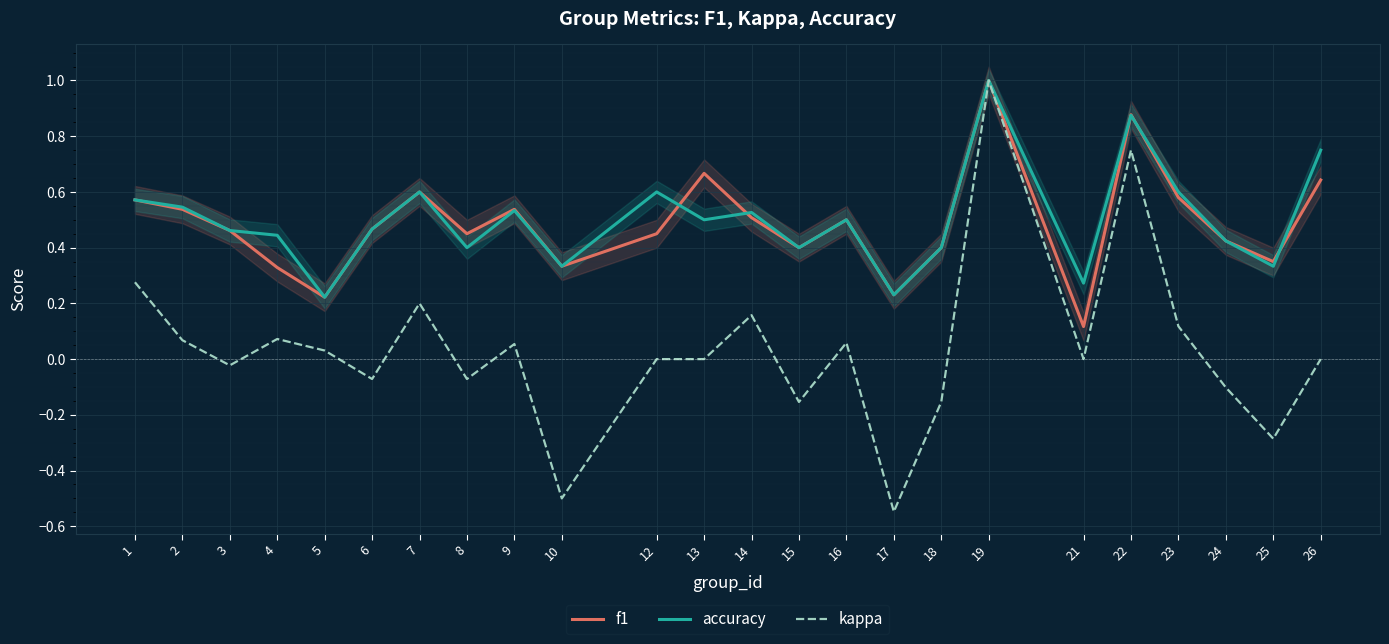

At 5, list the series in order from largest to smallest.

f1, accuracy, kappa